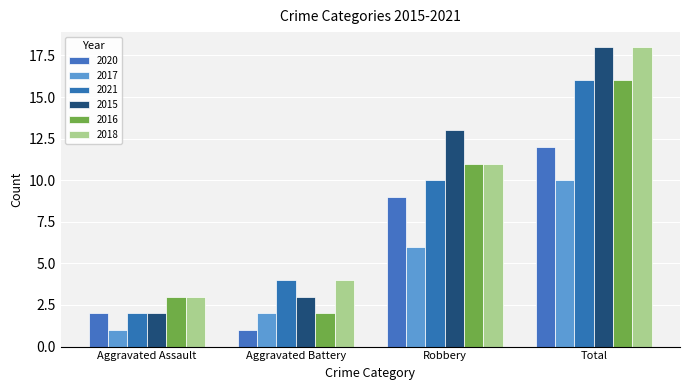

What is the highest value of the 2020 series?

12